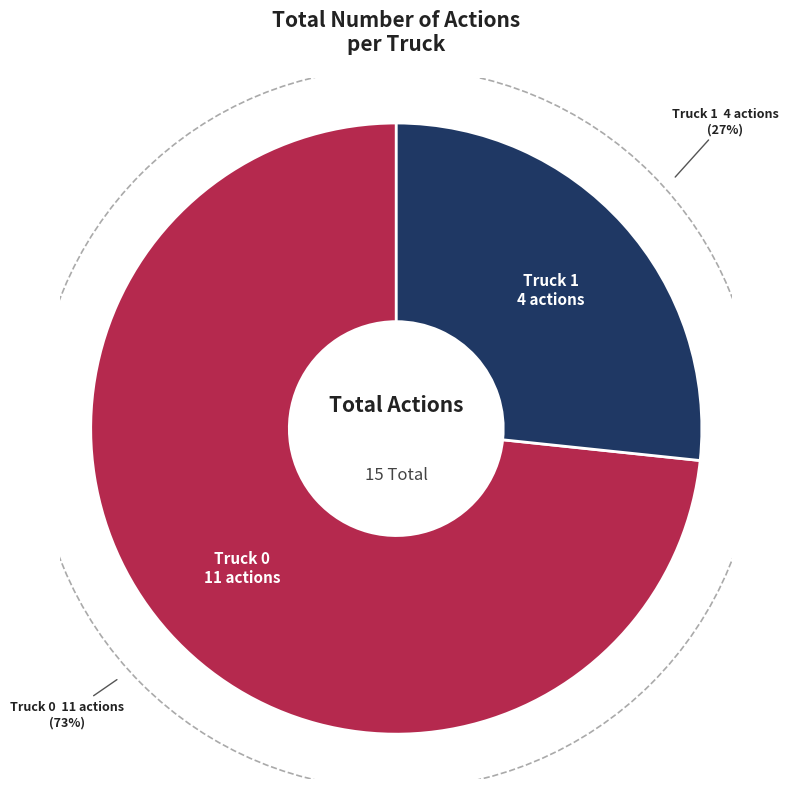

Do Truck 0 and Truck 1 together represent more than half of the pie?

Yes